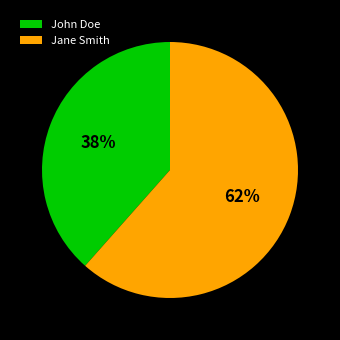

Which category has the biggest portion of the pie?

Jane Smith